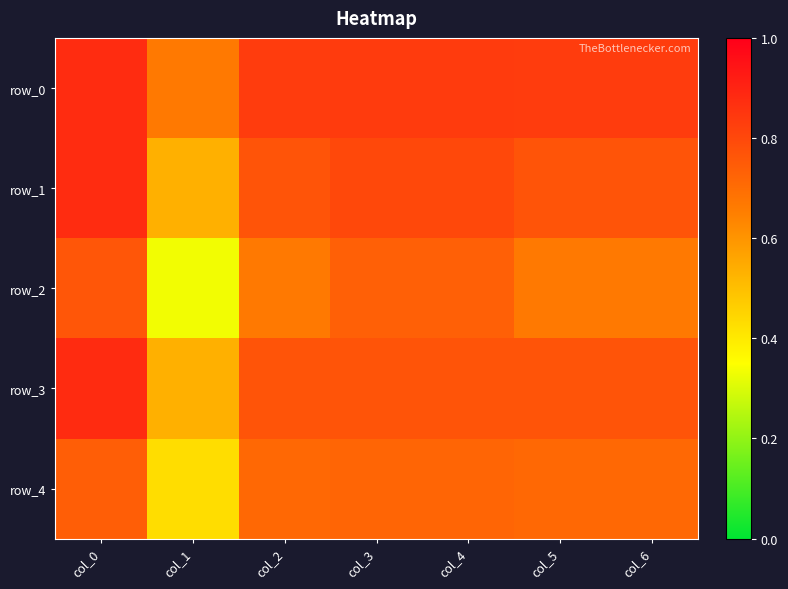

Reading left to right, what are all the values shown in this chart?

row_0: 0.9	0.7	0.8	0.8	0.8	0.8	0.8
row_1: 0.9	0.5	0.8	0.8	0.8	0.8	0.8
row_2: 0.8	0.3	0.7	0.7	0.7	0.7	0.7
row_3: 0.9	0.5	0.8	0.8	0.8	0.8	0.8
row_4: 0.7	0.4	0.7	0.7	0.7	0.7	0.7